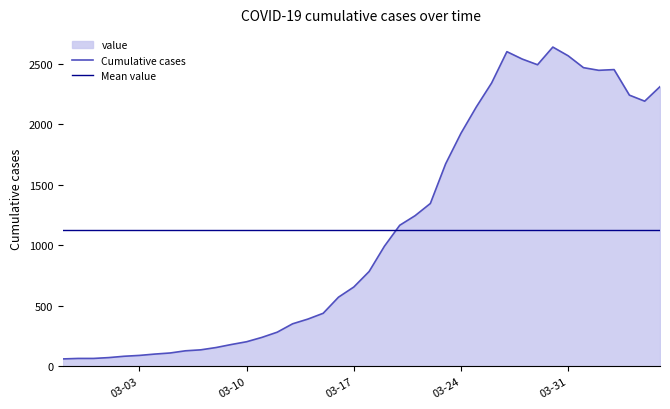

Reading left to right, transcribe all the data shown in this chart.

Cumulative cases: 61.0	65.0	65.0	72.0	83.0	90.0	101.0	110.0	128.0	136.0	155.0	180.0	203.0	239.0	282.0	351.0	390.0	438.0	571.0	655.0	783.0	992.0	1165.0	1244.0	1345.0	1673.0	1925.0	2142.0	2340.0	2599.0	2538.0	2491.0	2637.0	2565.0	2467.0	2445.0	2451.0	2240.0	2190.0	2310.0
Mean value: 1122.9	1122.9	1122.9	1122.9	1122.9	1122.9	1122.9	1122.9	1122.9	1122.9	1122.9	1122.9	1122.9	1122.9	1122.9	1122.9	1122.9	1122.9	1122.9	1122.9	1122.9	1122.9	1122.9	1122.9	1122.9	1122.9	1122.9	1122.9	1122.9	1122.9	1122.9	1122.9	1122.9	1122.9	1122.9	1122.9	1122.9	1122.9	1122.9	1122.9